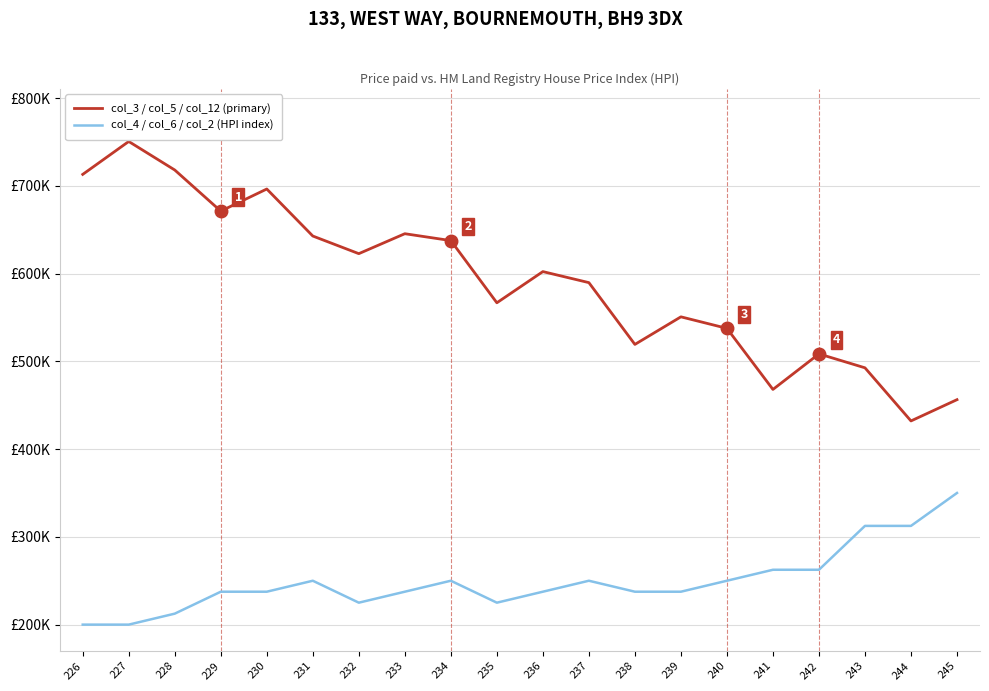

Which series changed the most between 226 and 243?

col_3 / col_5 / col_12 (primary)